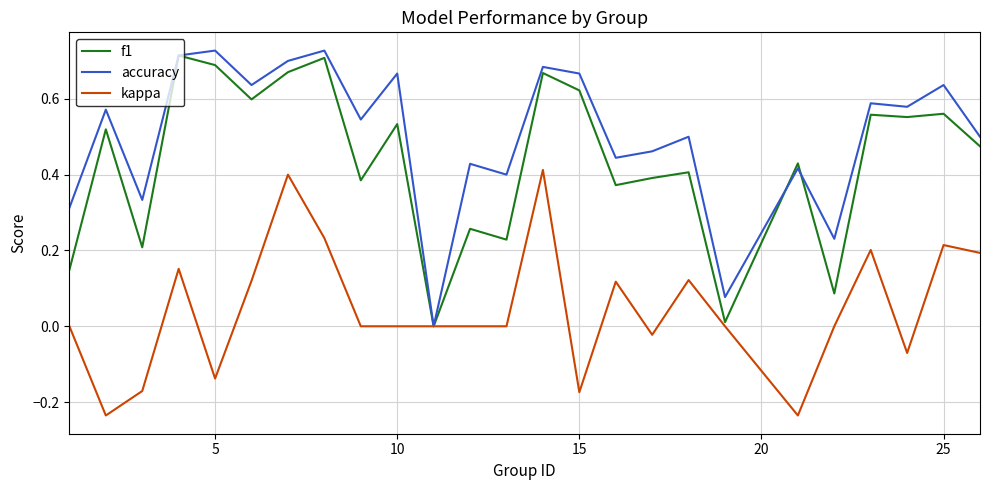

How many lines are shown in the chart?

3